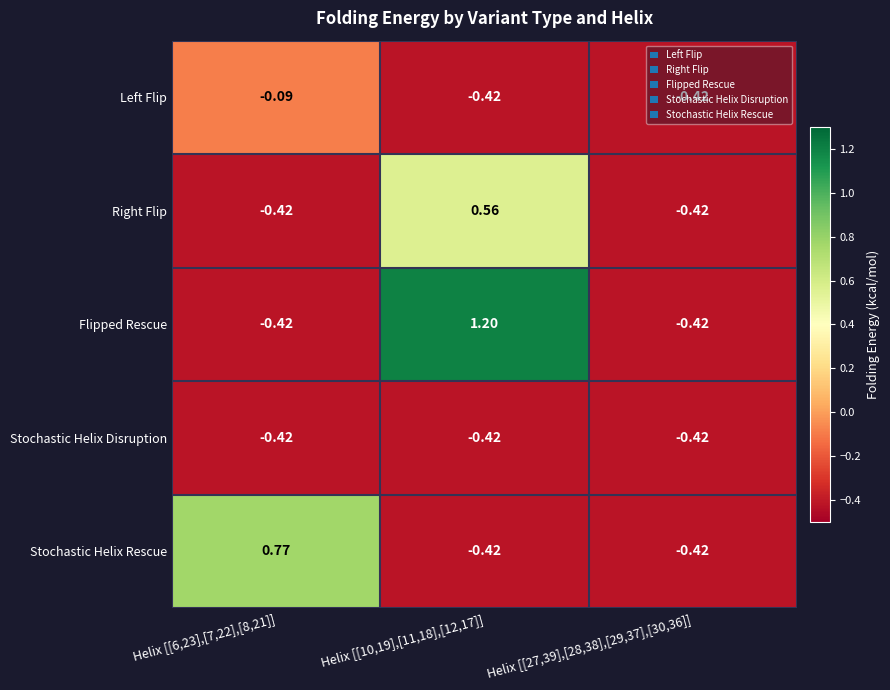

What is the total value across all series at Helix [[27,39],[28,38],[29,37],[30,36]]?

-2.1